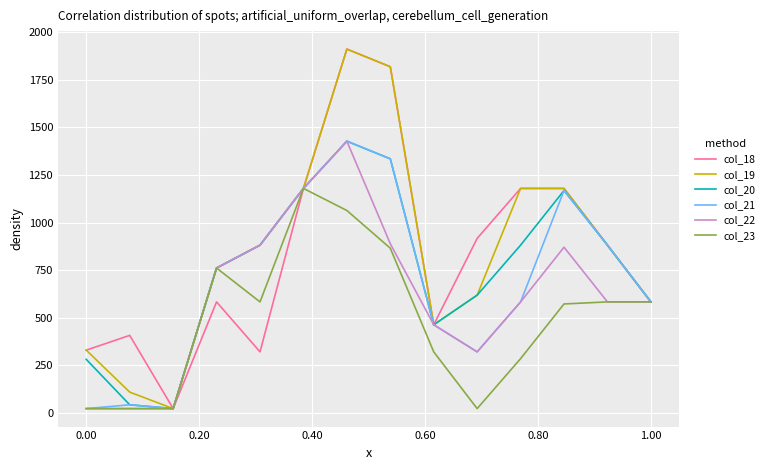

What is the highest value of the col_21 series?

1428.1